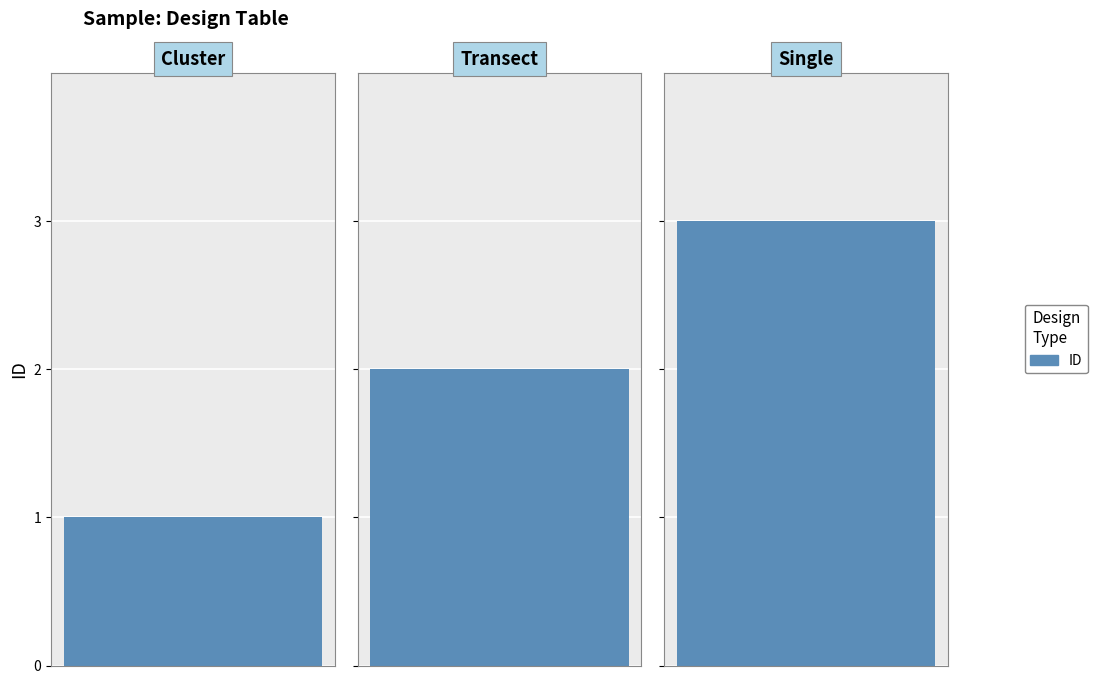

What is the label of the 3rd bar from the right?

Cluster